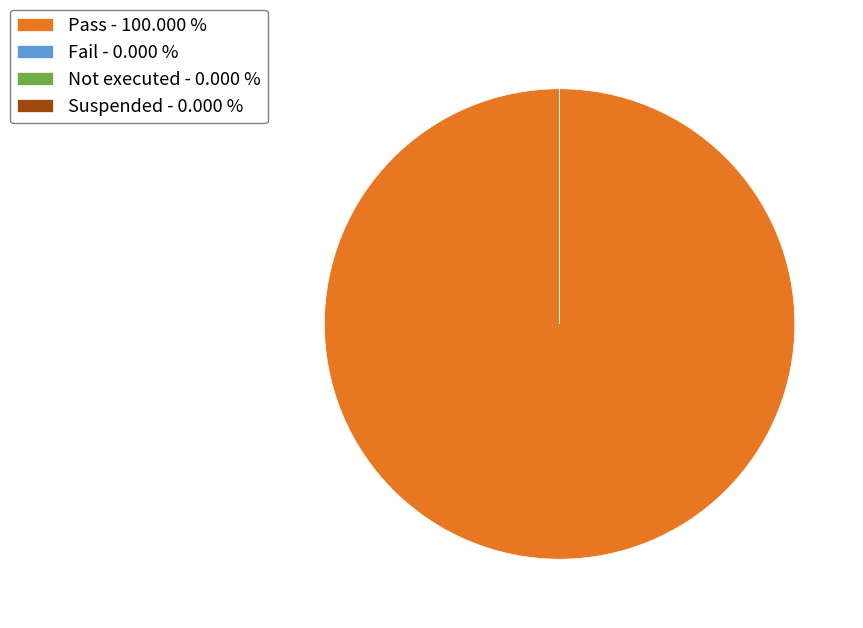

Which category accounts for the majority?

Pass